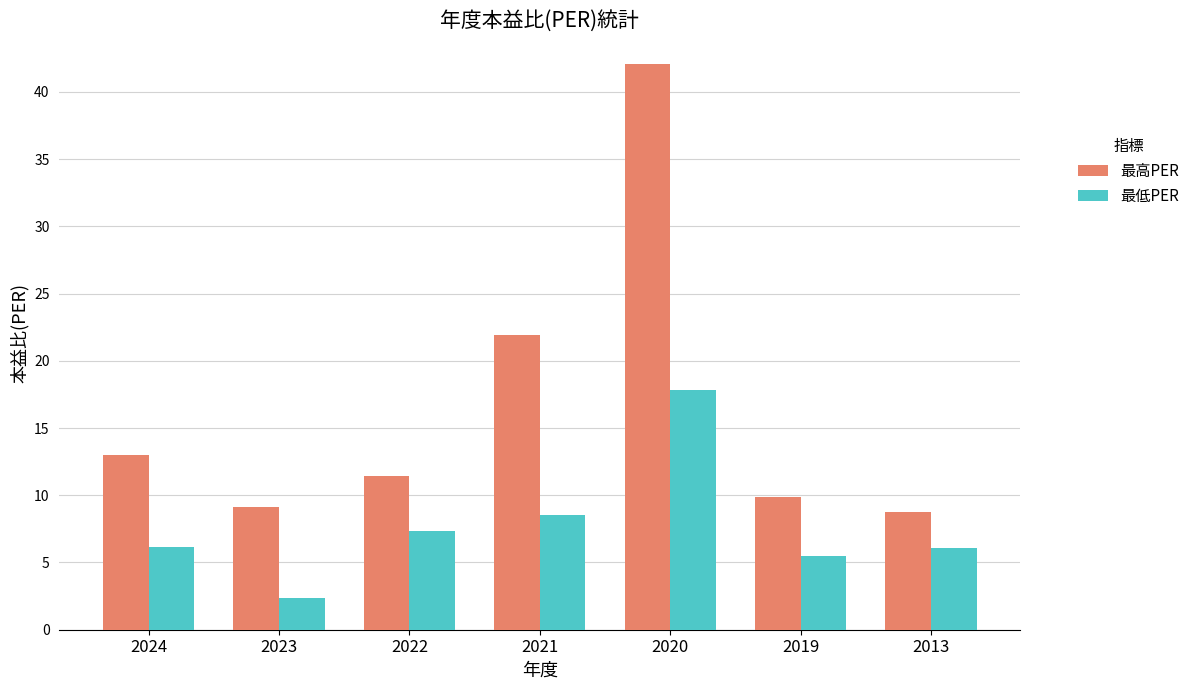

What is the spread (max minus min) of values at 2022?

4.0